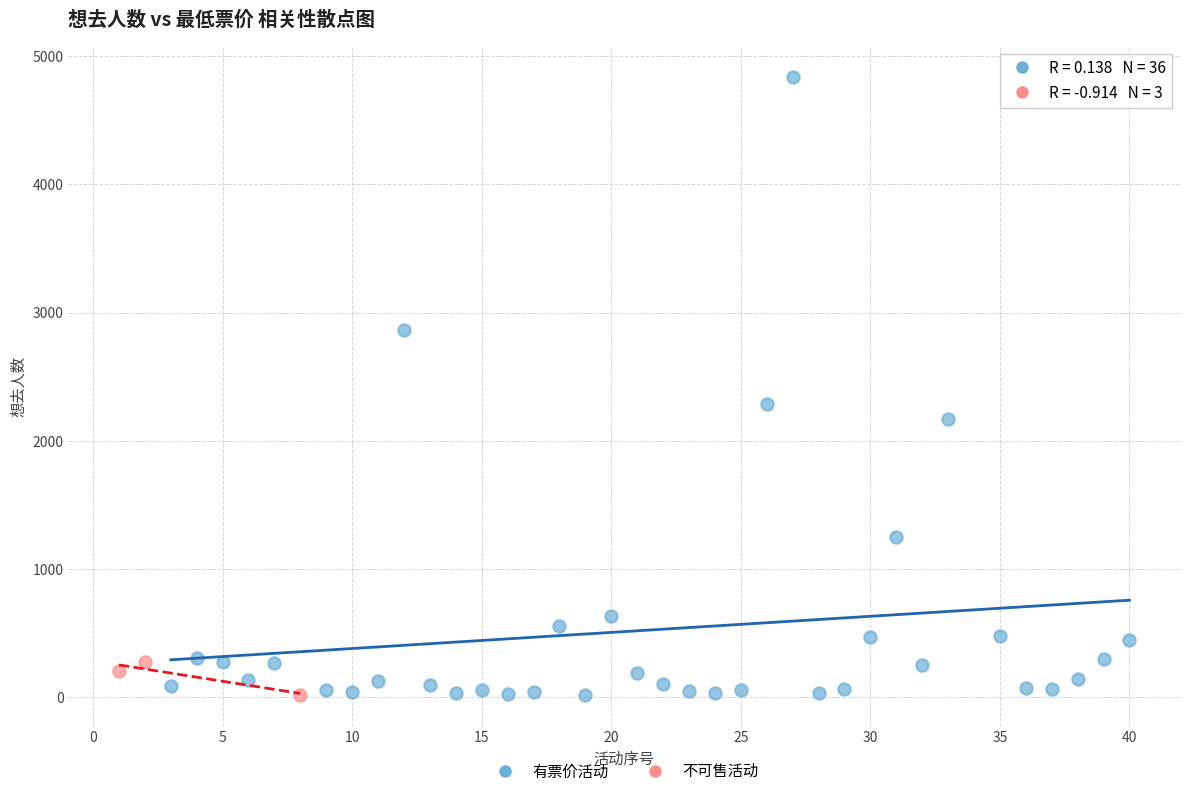

Which series has the largest Y range (max minus min)?

有票价活动